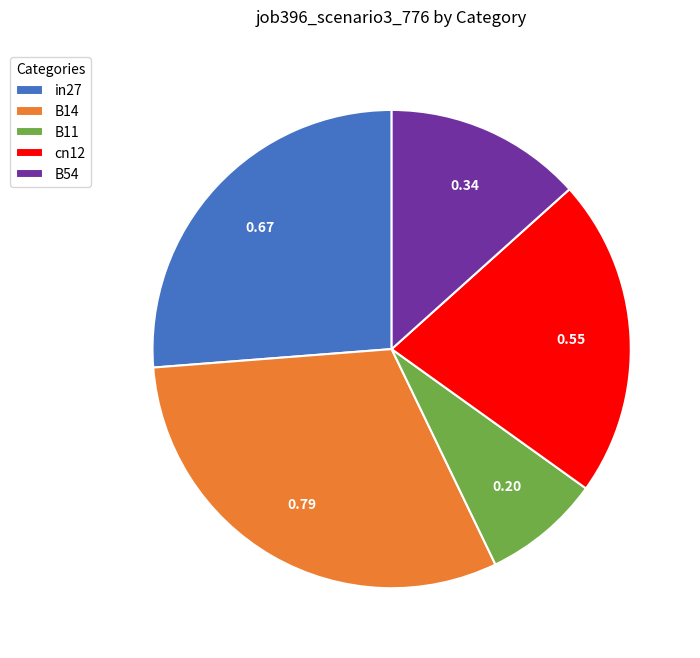

Does B54 represent more than half of the total?

No